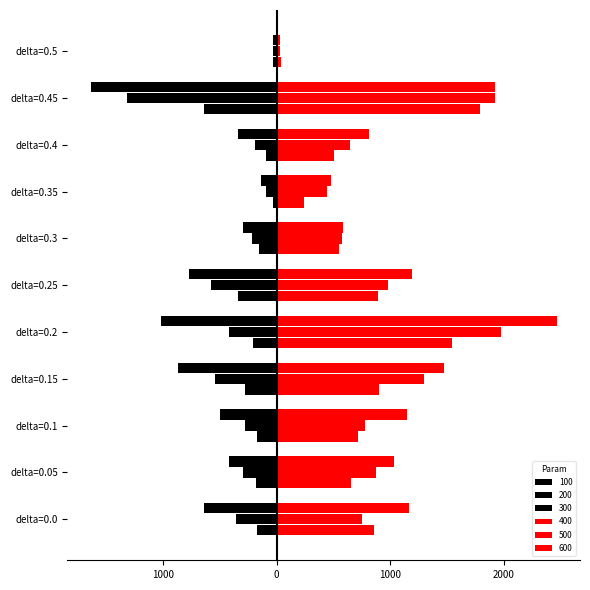

What is the greatest value displayed?

2468.9